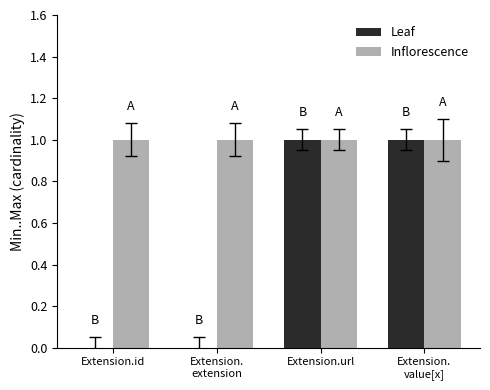

Reading right to left, list all the values displayed in this chart.

Leaf: 1	1	0	0
Inflorescence: 1	1	1	1